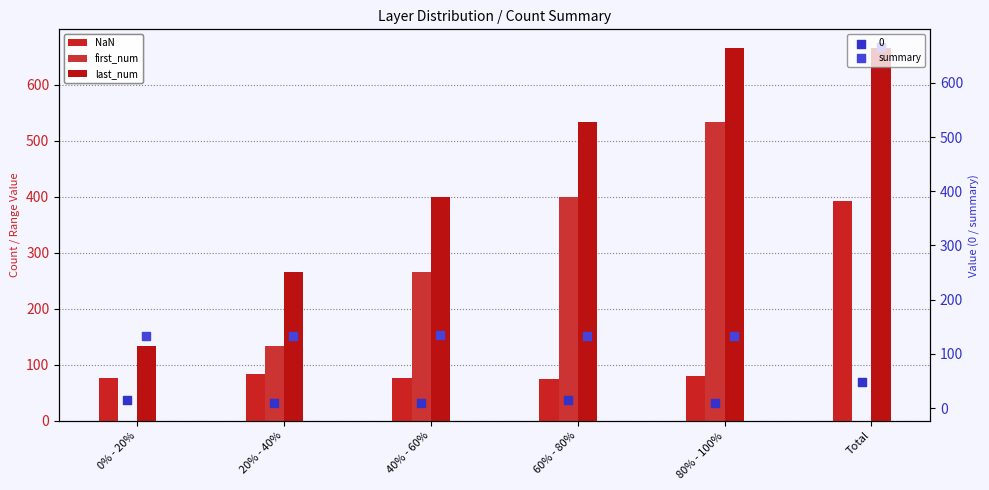

Which series has the largest total across all categories?

last_num